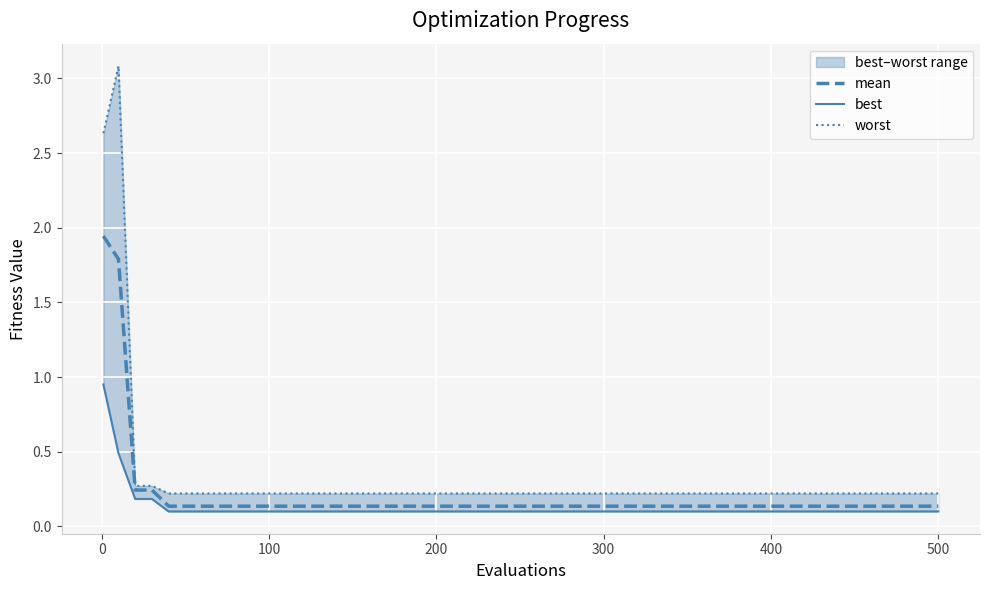

Rank the series at 500 from lowest to highest value.

best, mean, worst